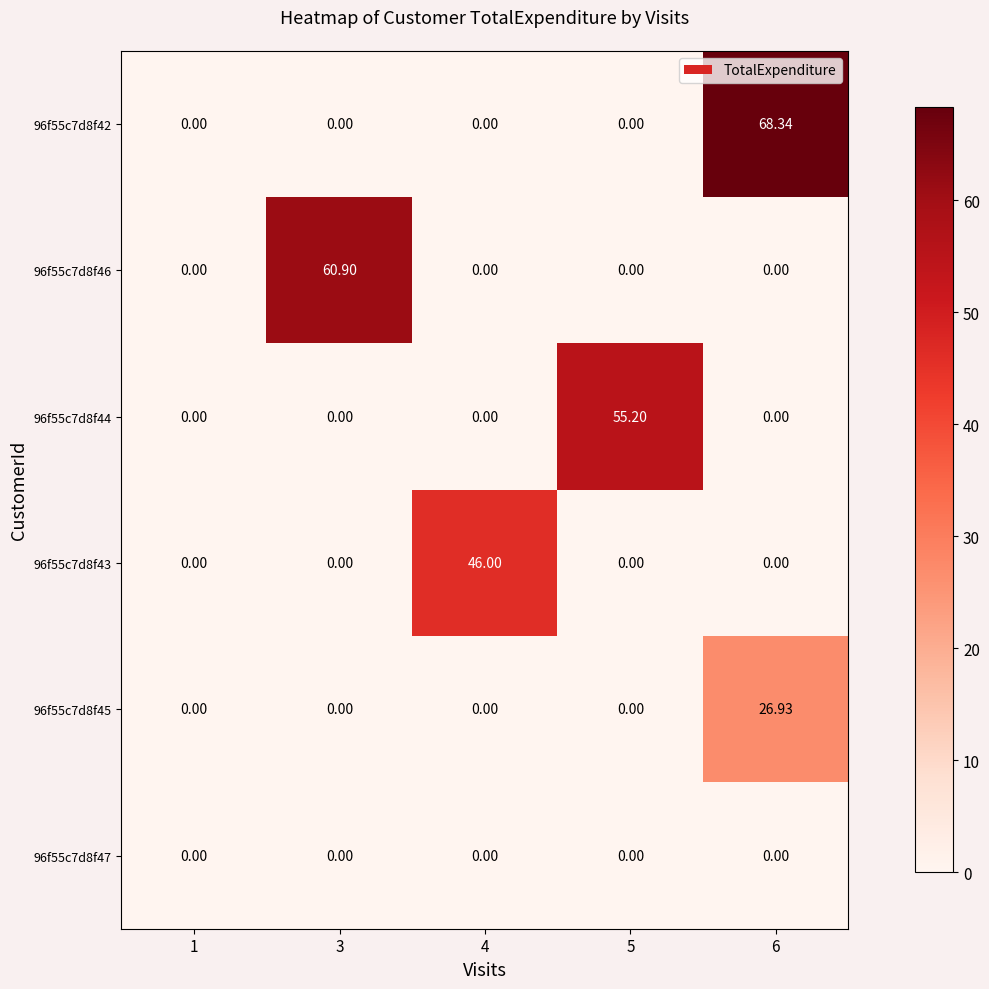

At which category is the sum across all series the highest?

6